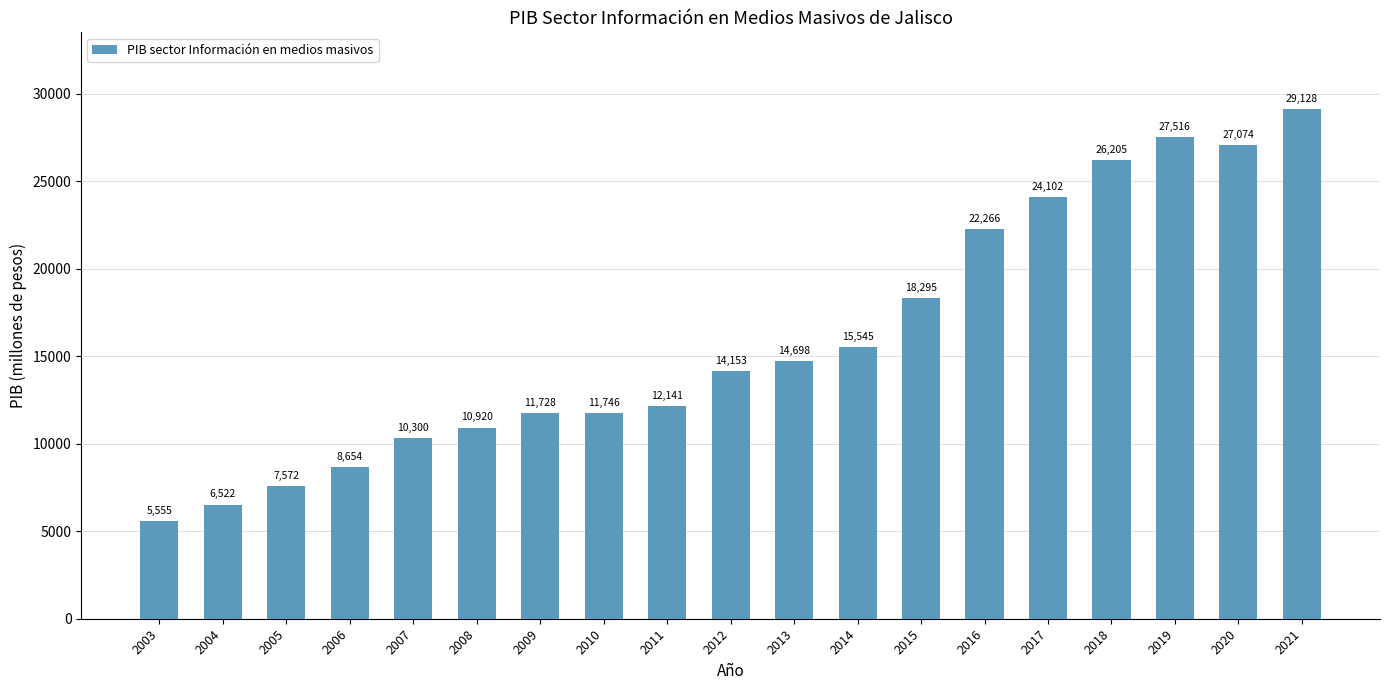

Is it true that the value at 2015 is 9084.3?

False